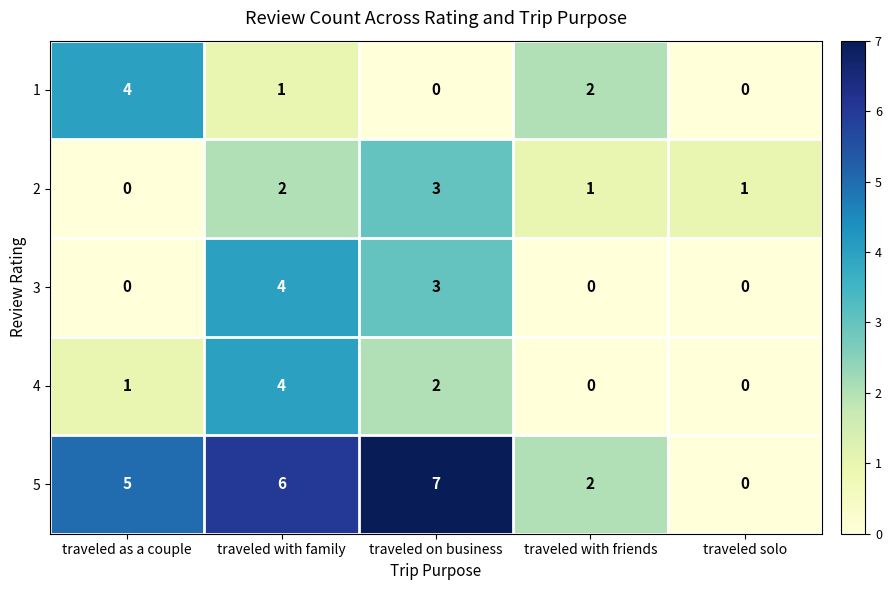

What is the sum of the 5 values at traveled with friends and traveled on business?

9